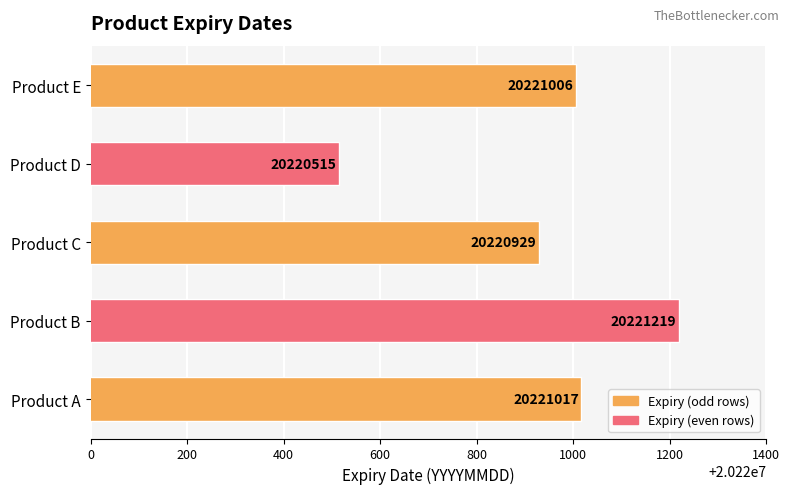

What is the average value?

20220937